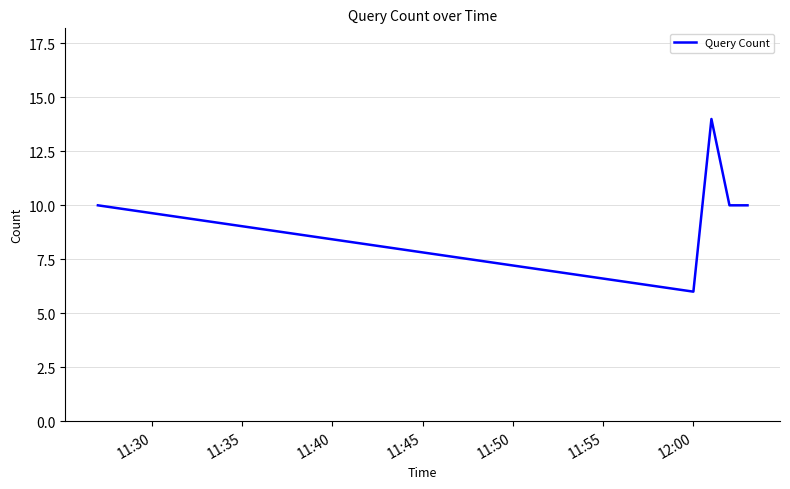

What is the smallest value displayed?

6